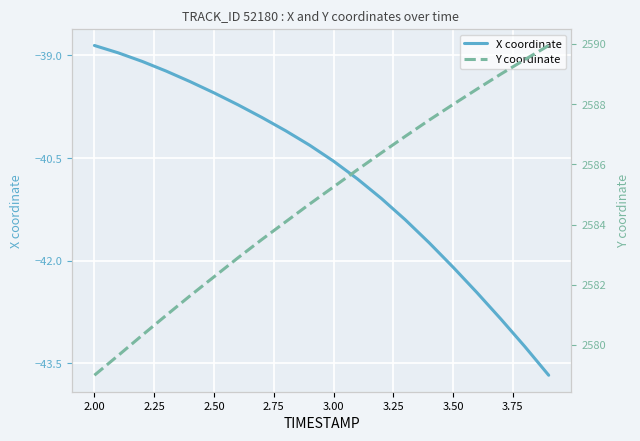

What are all the series names shown in the legend?

X coordinate, Y coordinate